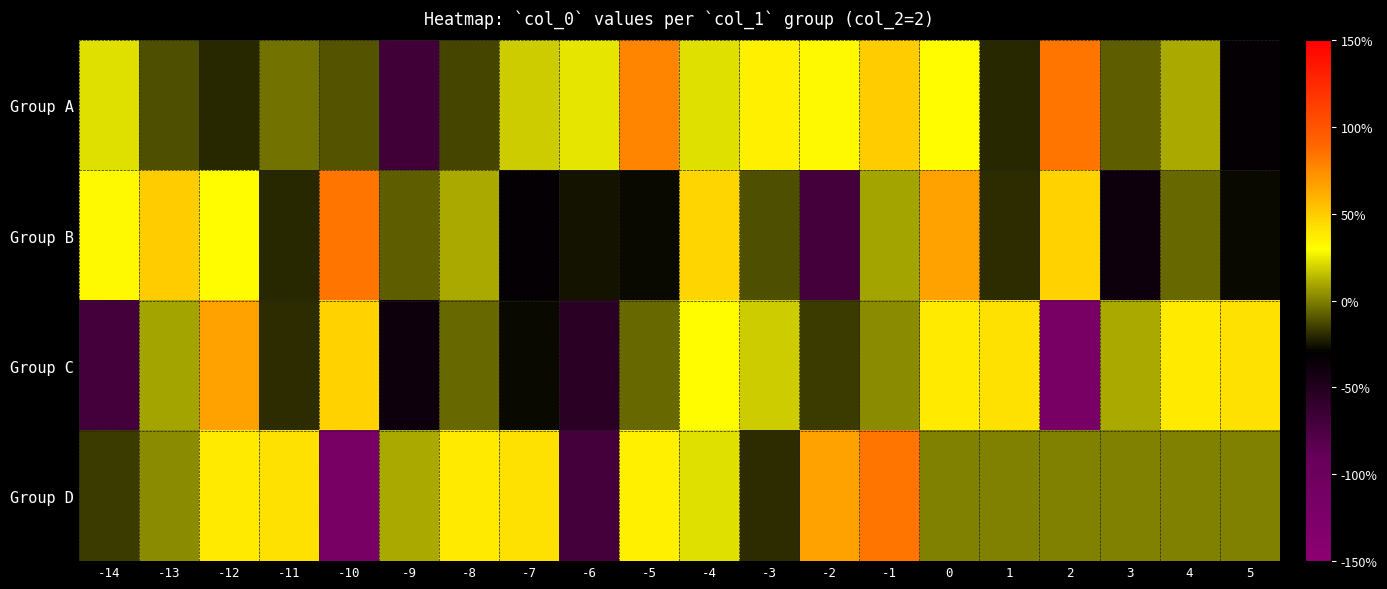

Between 5 and -14, which is larger?

-14